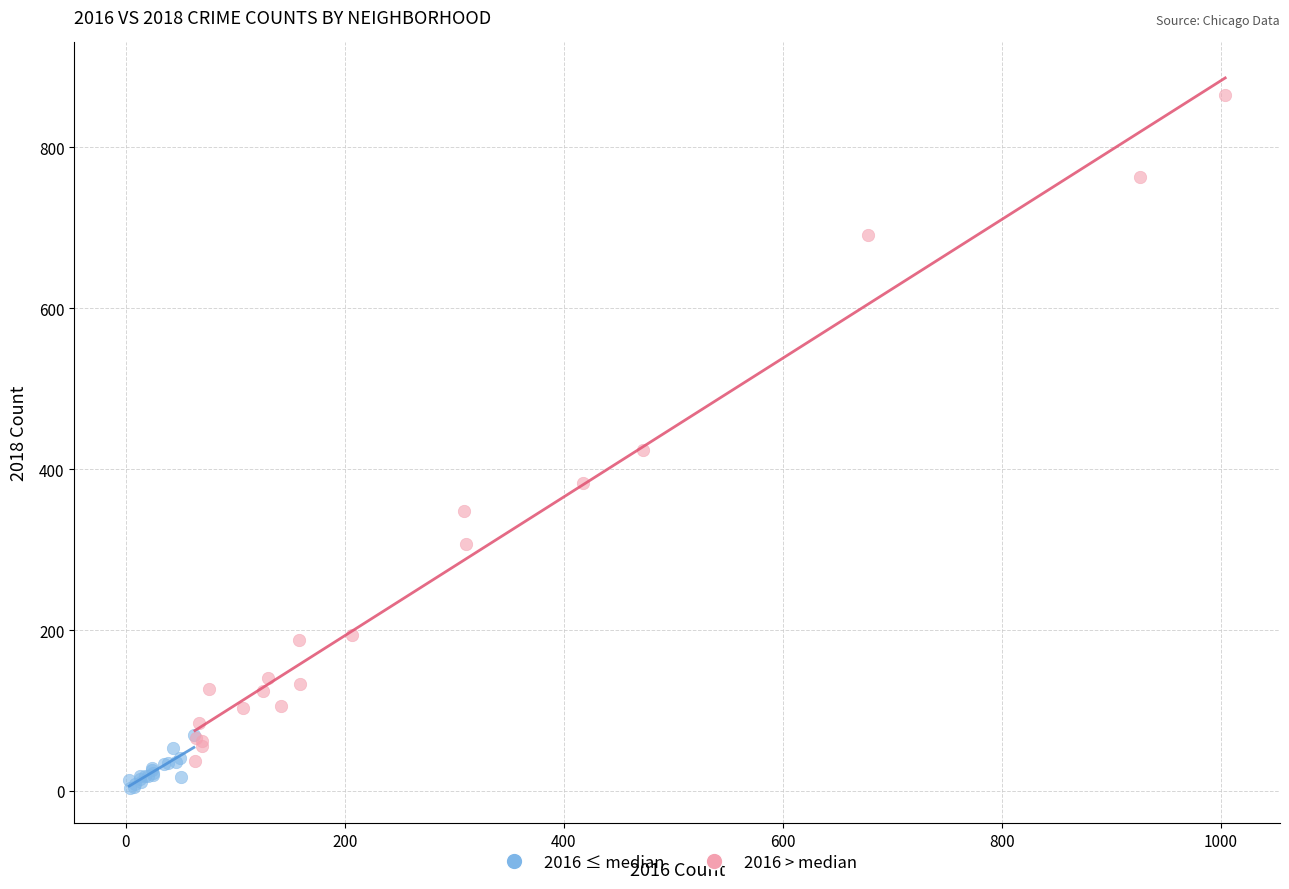

Which series has the widest spread of Y values?

2016 > median